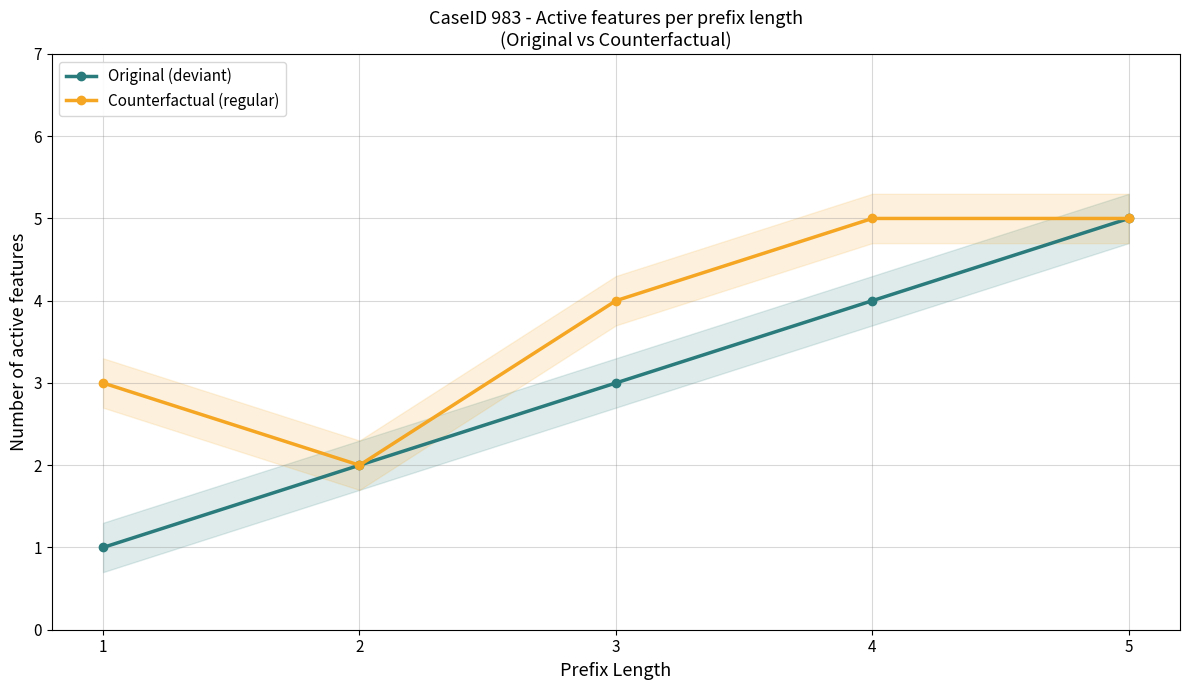

How many Counterfactual (regular) values are between 3 and 5?

4